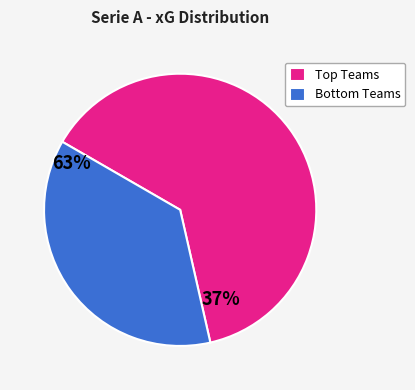

Does any single category account for the majority?

Yes